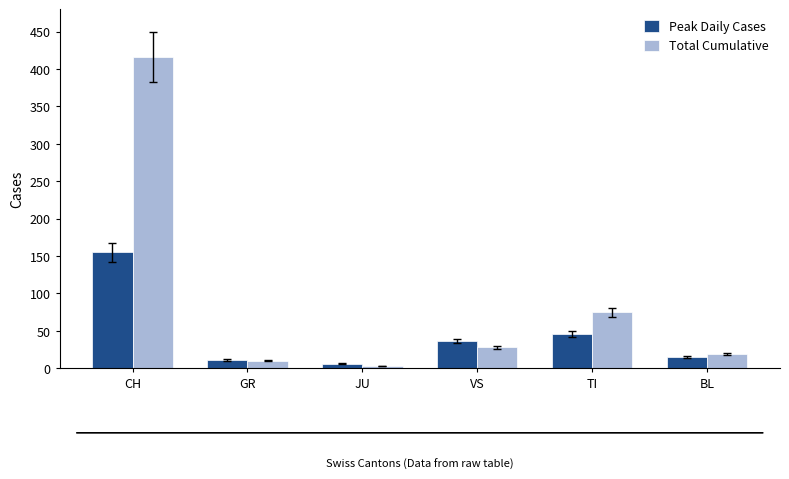

Which series has the largest total across all categories?

Total Cumulative